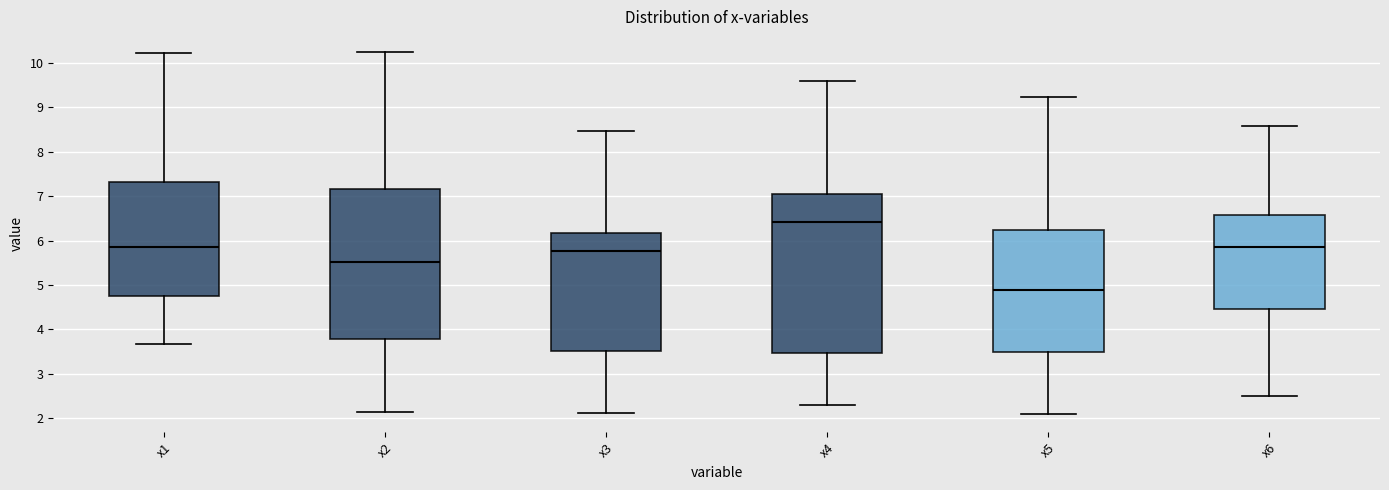

Reading left to right, transcribe this box plot: for each box, give where its median line is, the range the box spans, and where its two whiskers end, as read against the y-axis. The values are not printed on the chart, so give them approximately, as read against the axis.

x1: median 5.9, box 4.7 to 7.3, whiskers 3.7 to 10.2
x2: median 5.5, box 3.8 to 7.2, whiskers 2.1 to 10.2
x3: median 5.8, box 3.5 to 6.2, whiskers 2.1 to 8.5
x4: median 6.4, box 3.5 to 7.0, whiskers 2.3 to 9.6
x5: median 4.9, box 3.5 to 6.2, whiskers 2.1 to 9.2
x6: median 5.8, box 4.5 to 6.6, whiskers 2.5 to 8.6